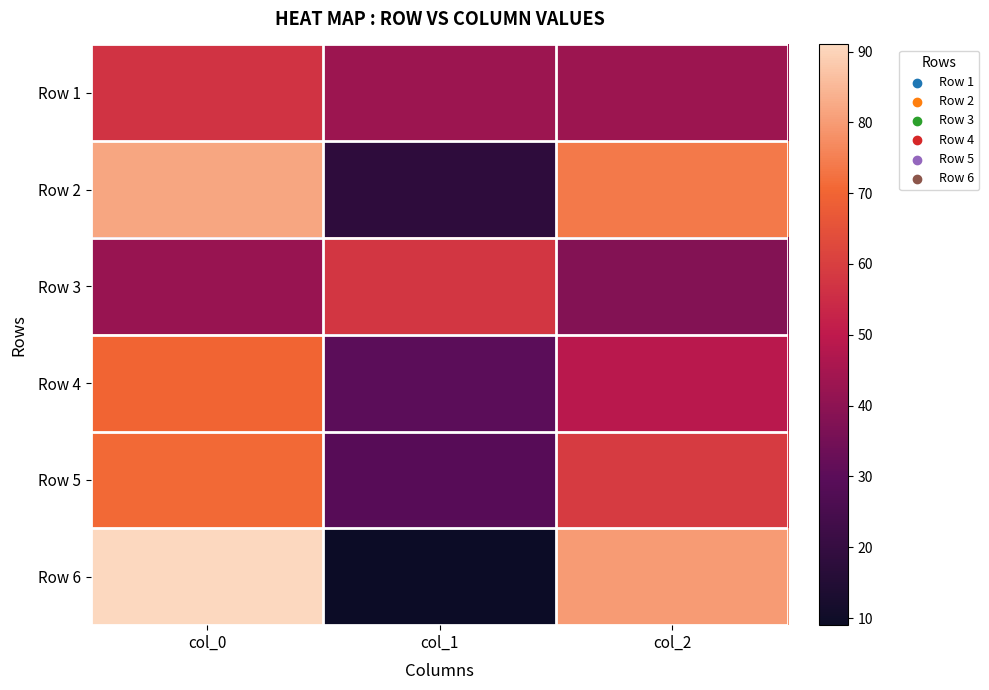

Between col_2 and col_1, which is larger?

col_2